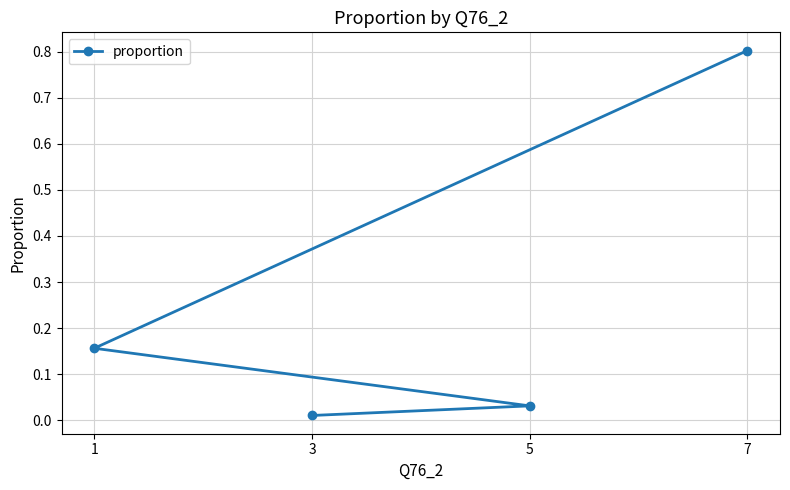

Count the number of categories in the chart.

4